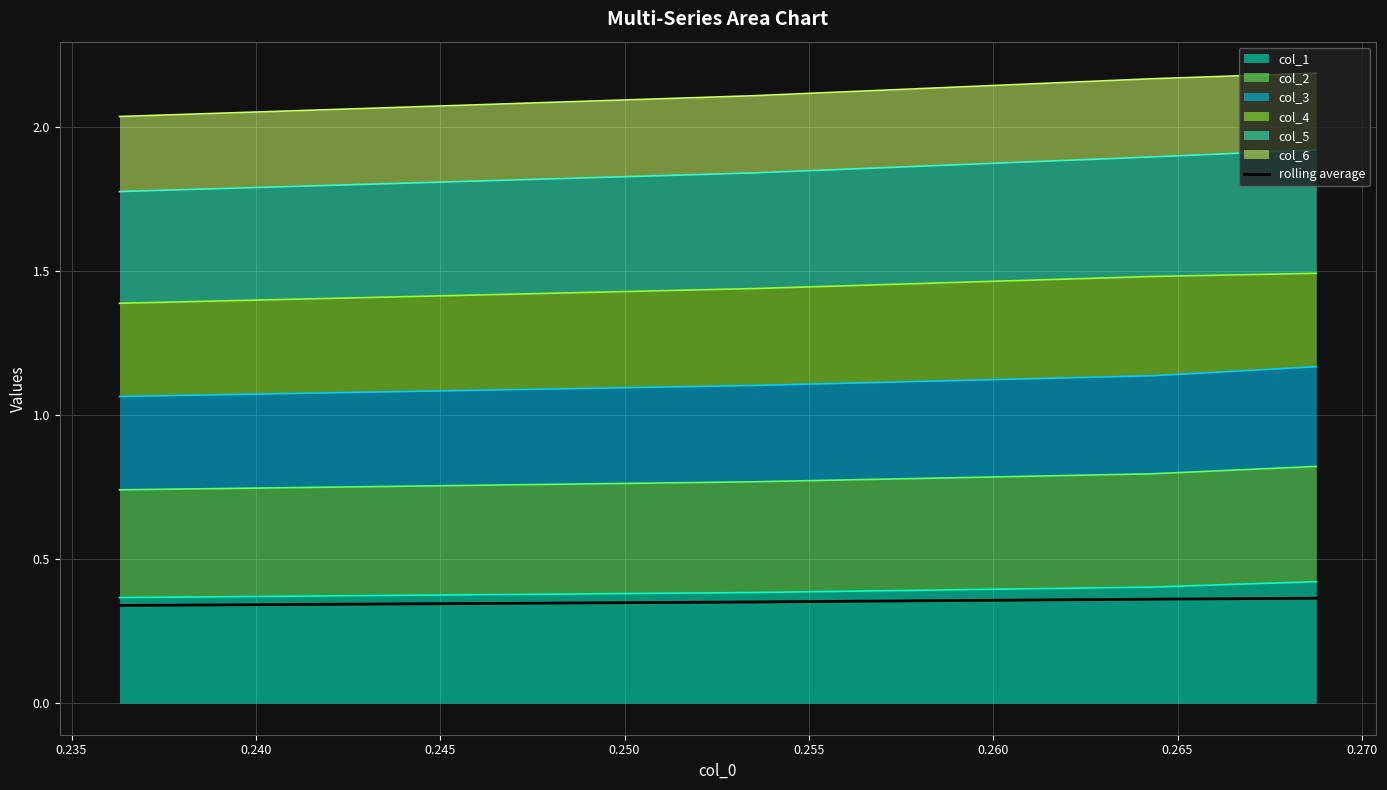

Does the chart display data point markers on the line(s)?

No